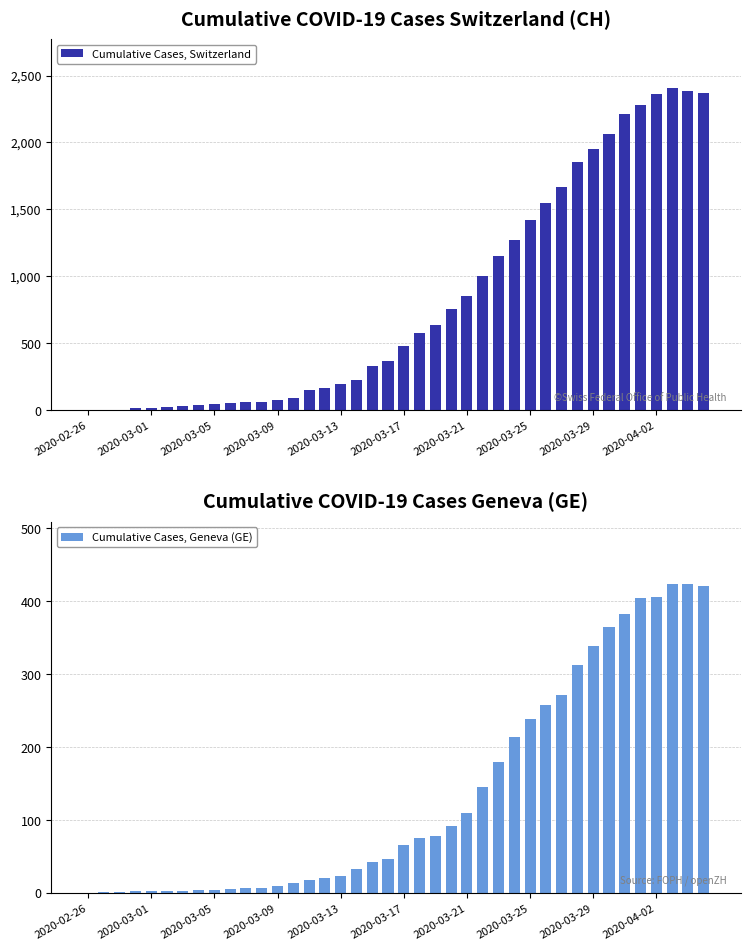

What is the difference between the highest and lowest values at 21?

503